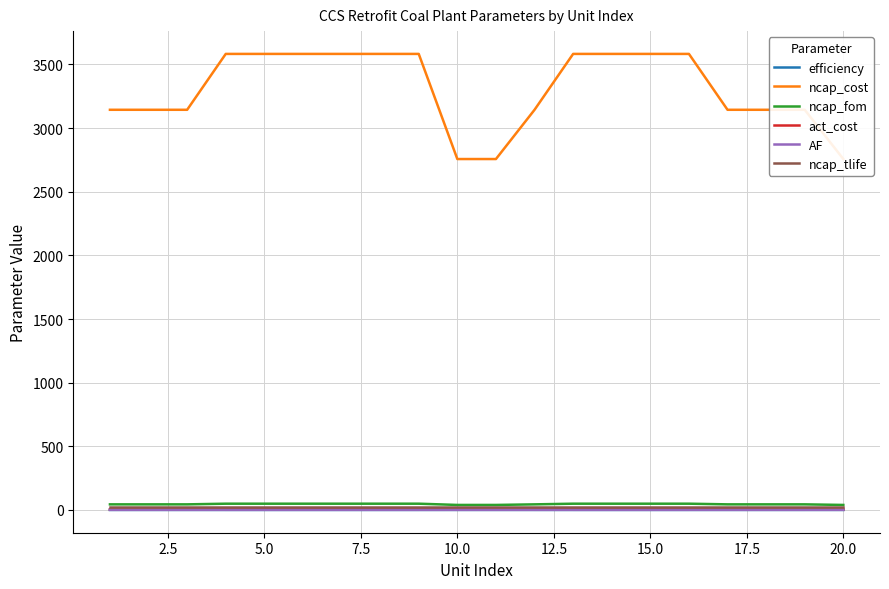

True or false: ncap_tlife has a value of 33.9 at 16.

False